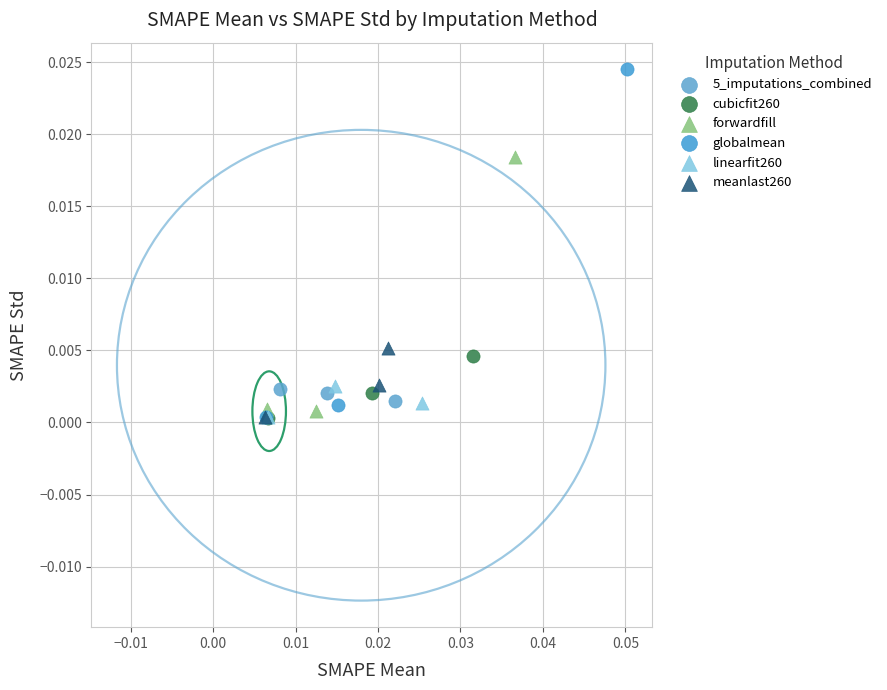

Which series reaches the maximum Y coordinate?

globalmean